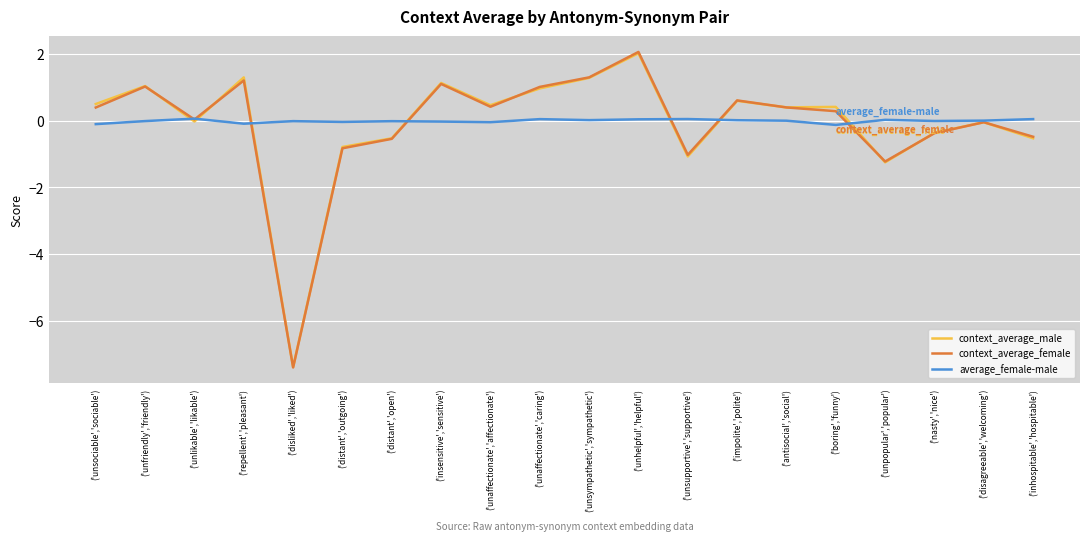

What is the difference between the maximum and minimum values in the context_average_male series?

9.4